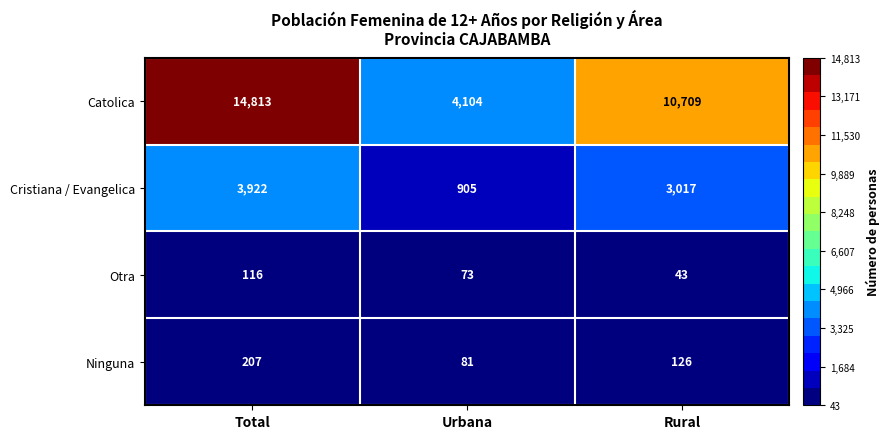

How many Cristiana / Evangelica values are between 905 and 3922?

3